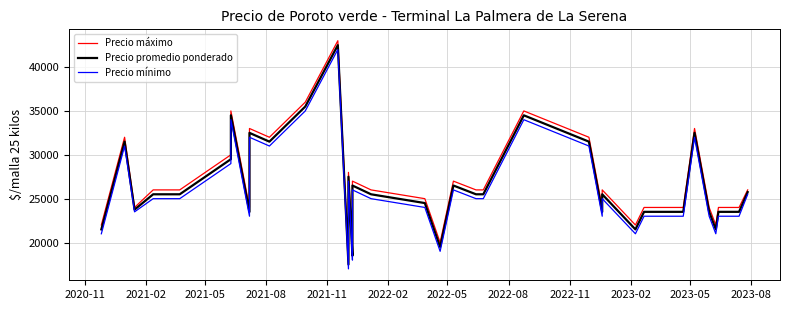

In Precio promedio ponderado, how many points are lower than both neighbors (excluding endpoints)?

9